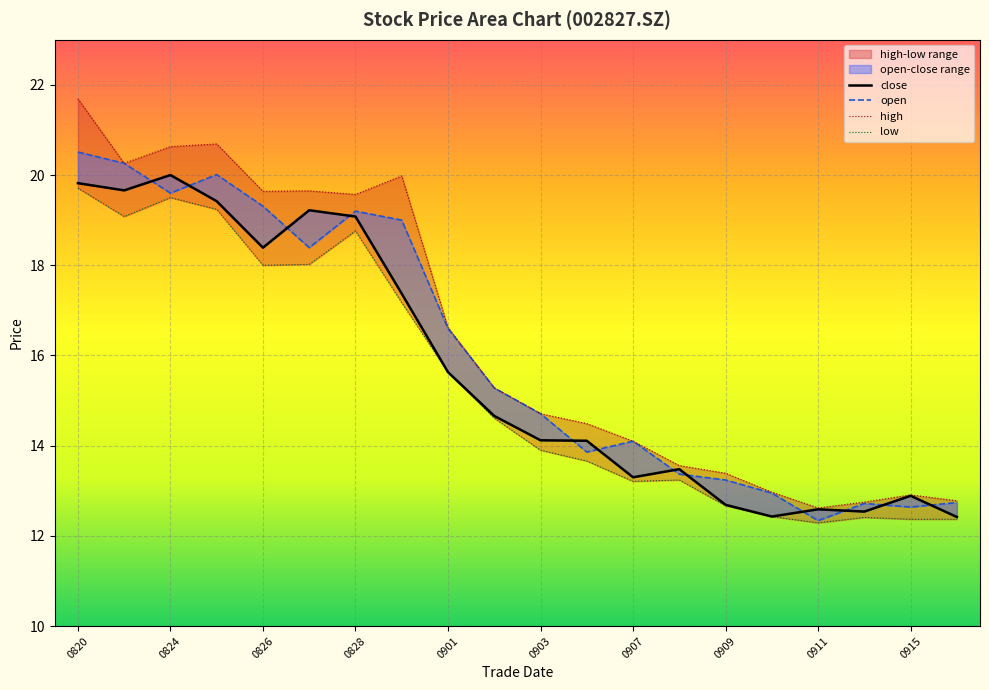

Where is open nearest to the value 16?

0901